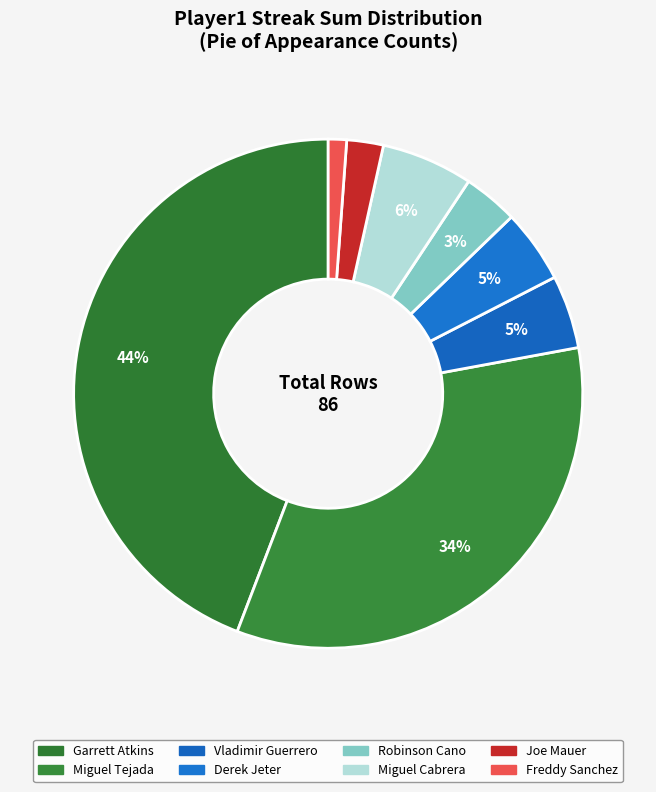

Is there a majority slice in this chart?

No